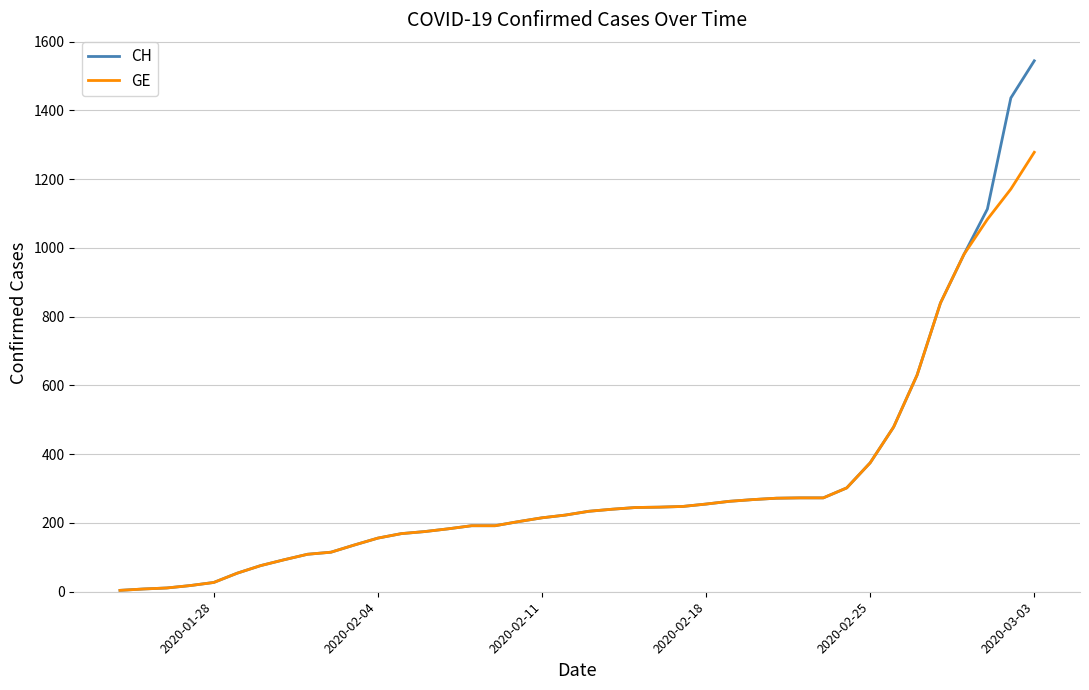

How many values in the GE series are below 234?

20